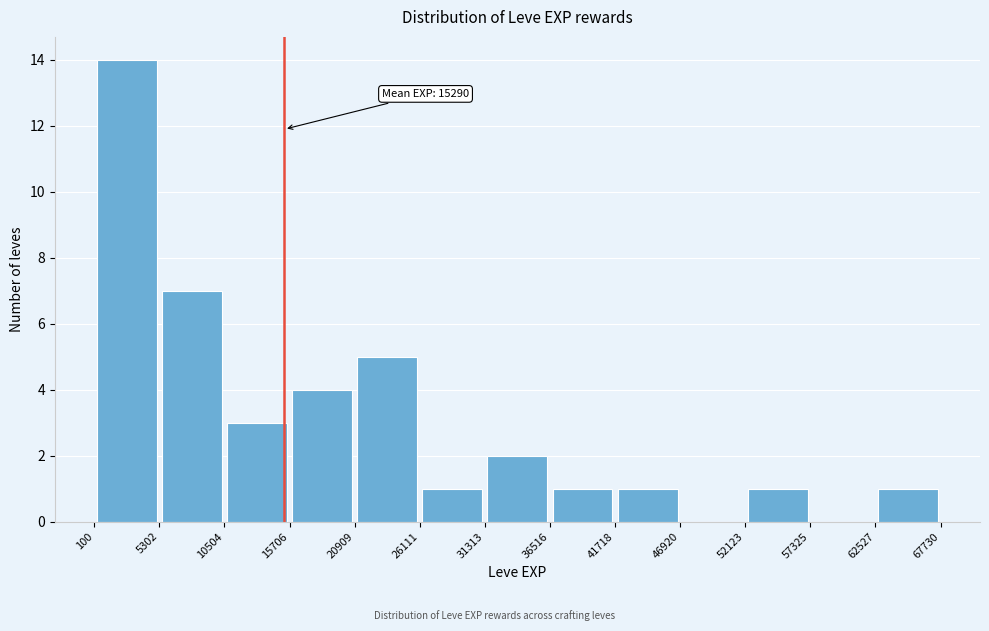

Over which range of the x-axis is the bar tallest?

100 to 5302